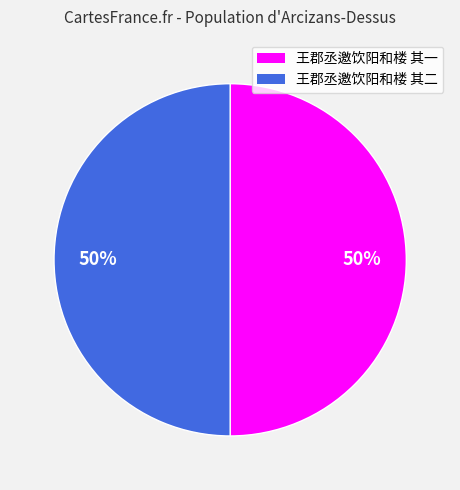

Count the number of slices in the pie.

2